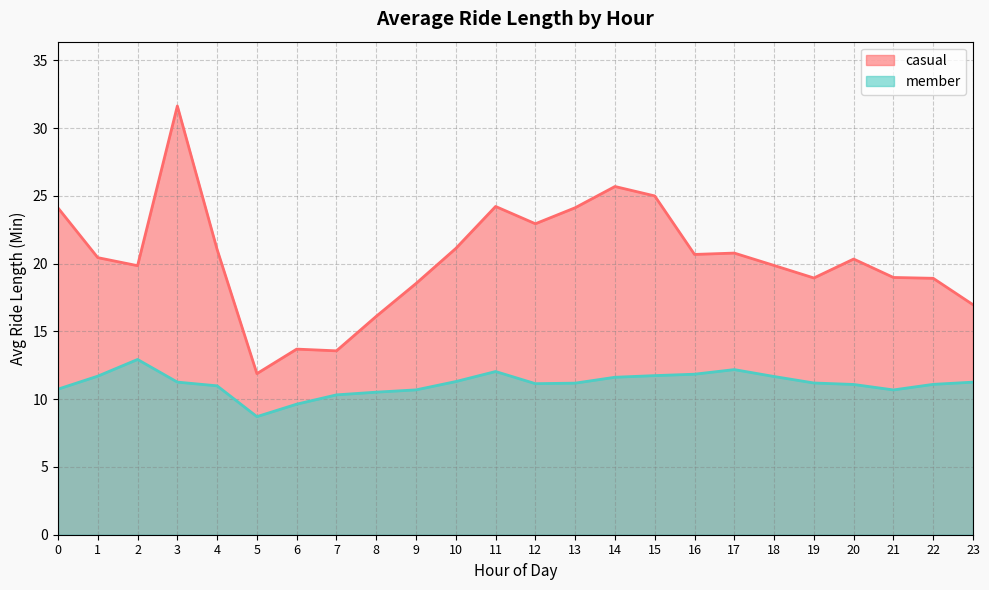

Between 20 and 22, which series saw the biggest shift?

casual